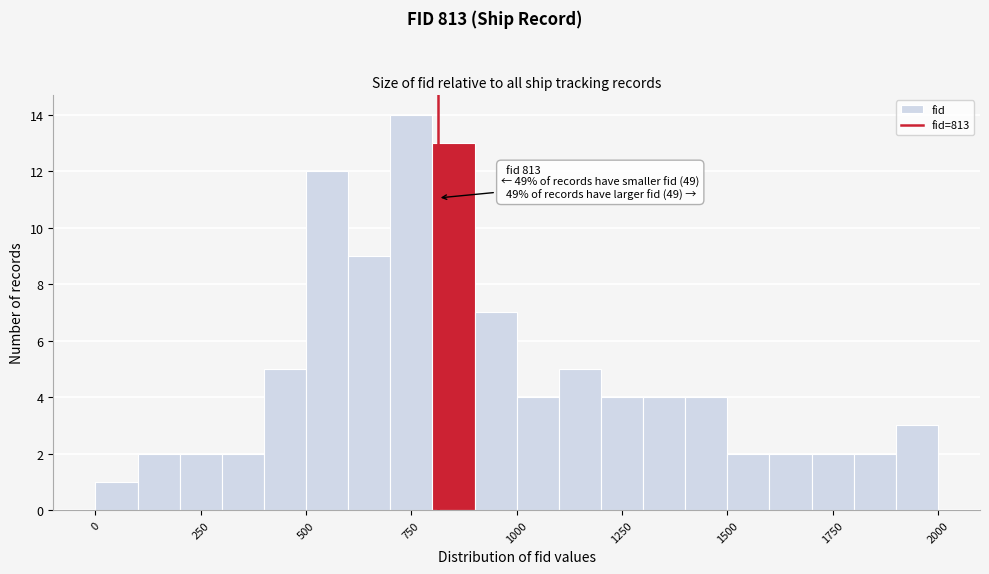

Around what value on the x-axis is the tallest bar? Give the approximate position of its centre, as read against the axis.

750